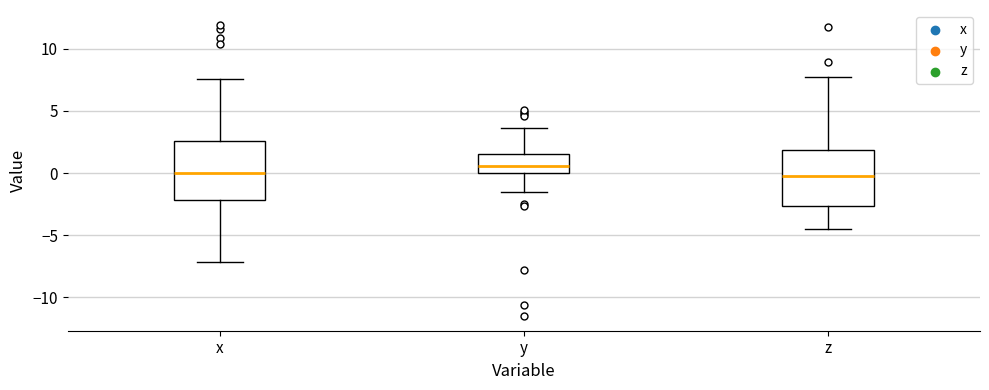

Reading left to right, transcribe this box plot: for each box, give where its median line is, the range the box spans, and where its two whiskers end, as read against the y-axis. The values are not printed on the chart, so give them approximately, as read against the axis.

x: median 0.0, box -2.0 to 2.5, whiskers -7.0 to 7.5
y: median 0.5, box 0.0 to 1.5, whiskers -1.5 to 3.5
z: median 0.0, box -2.5 to 2.0, whiskers -4.5 to 7.5